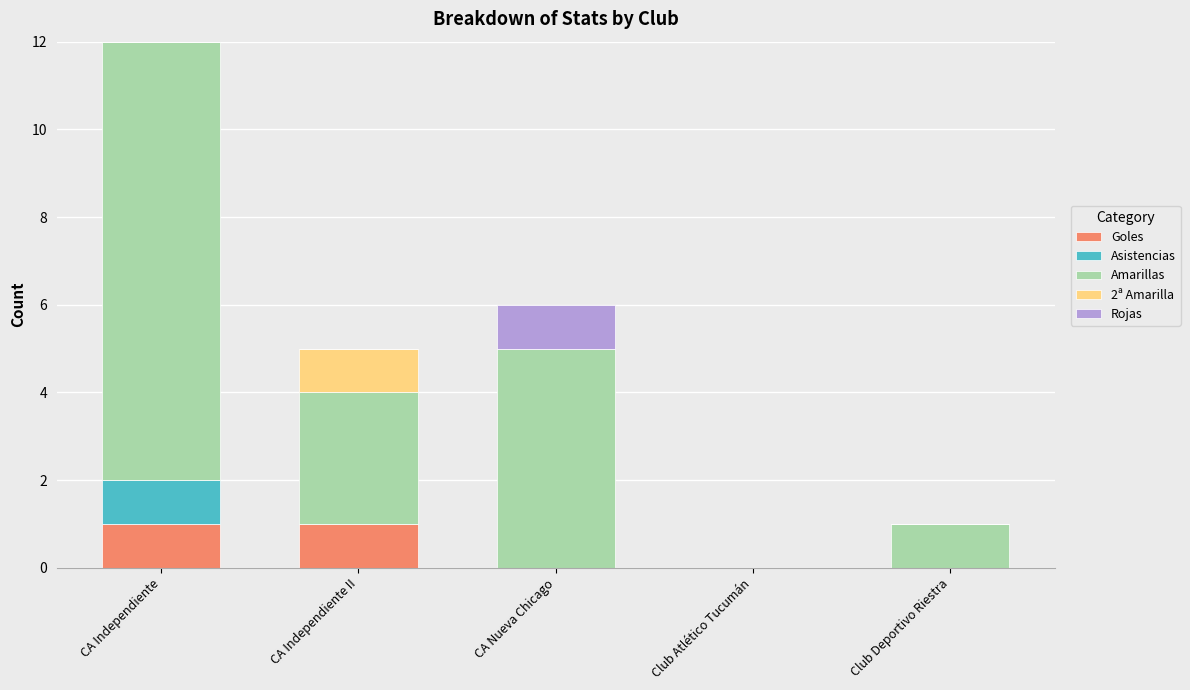

At which category is the sum across all series the highest?

CA Independiente